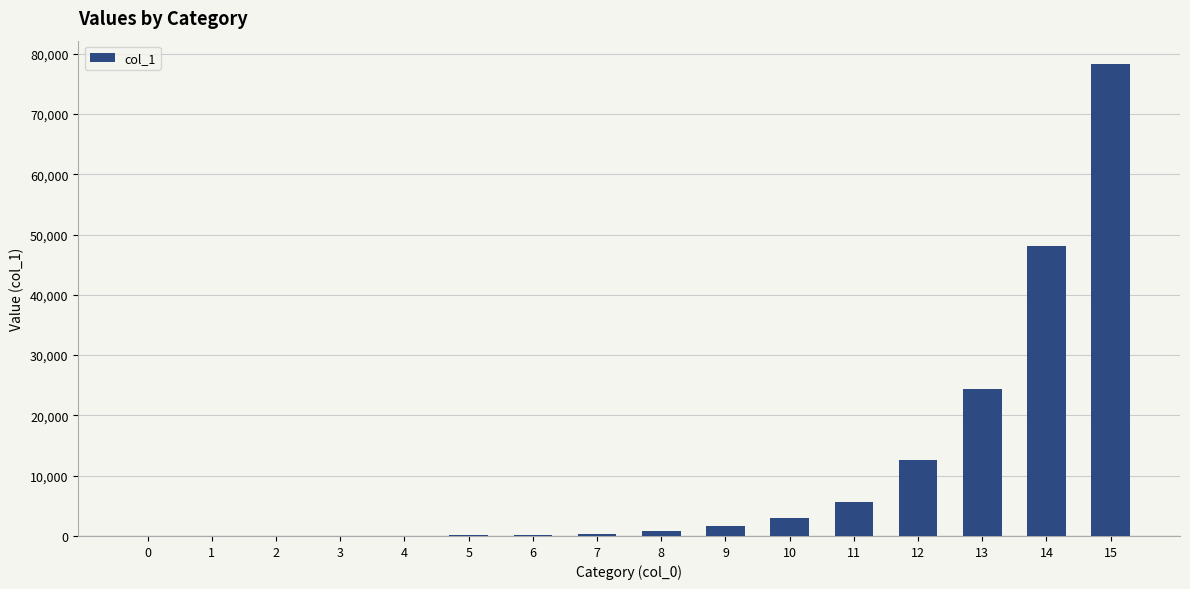

What is the average value?

10950